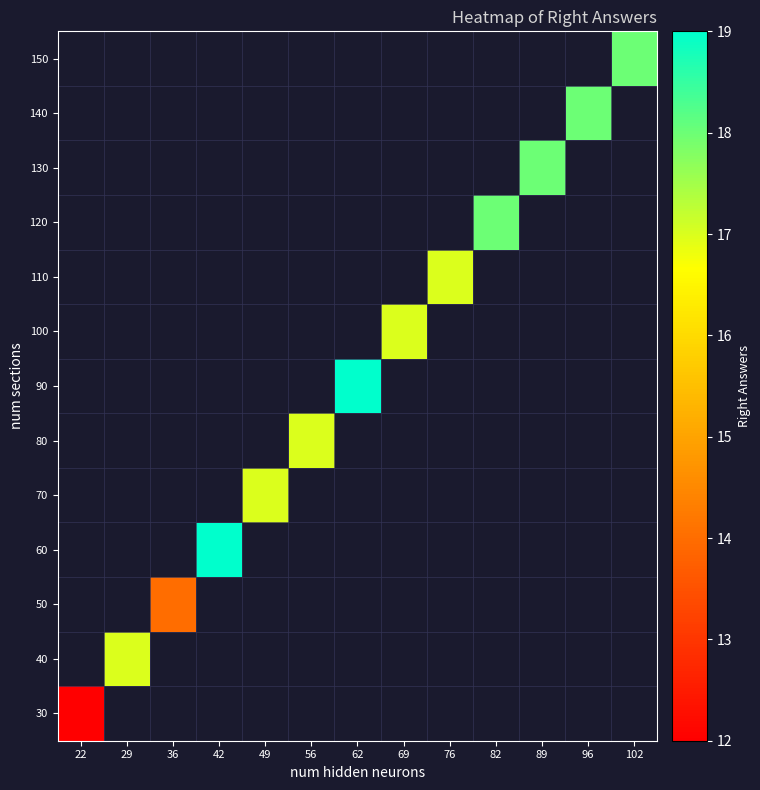

At how many categories does at least one series exceed 16?

11